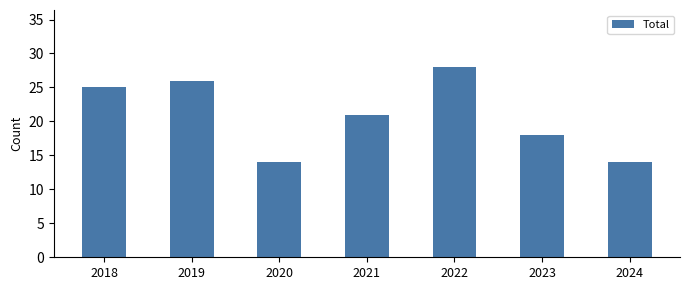

Read the value at 2020.

14